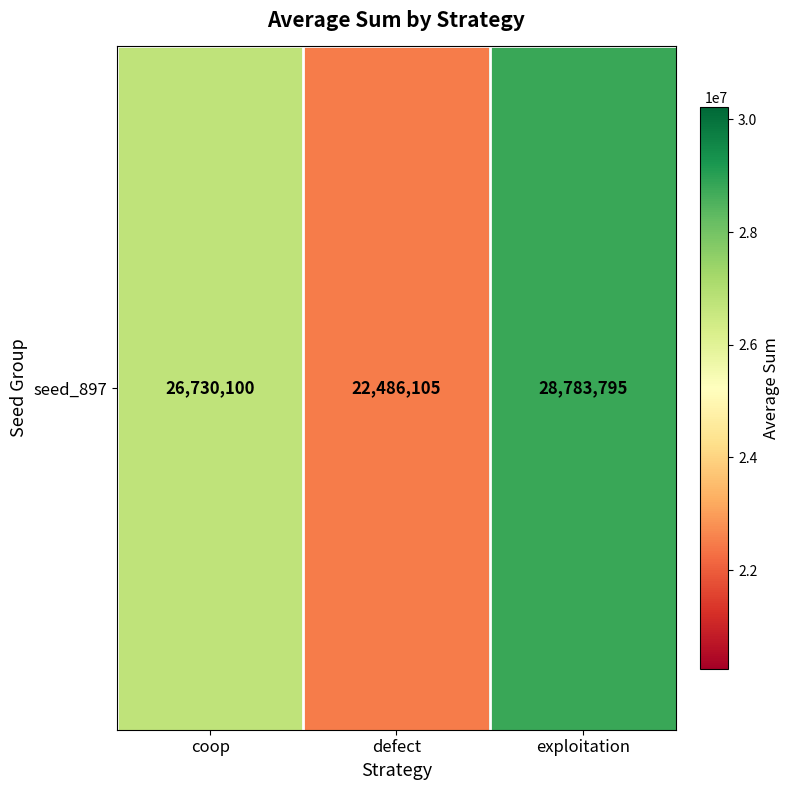

What is the sum of all values?

78000000